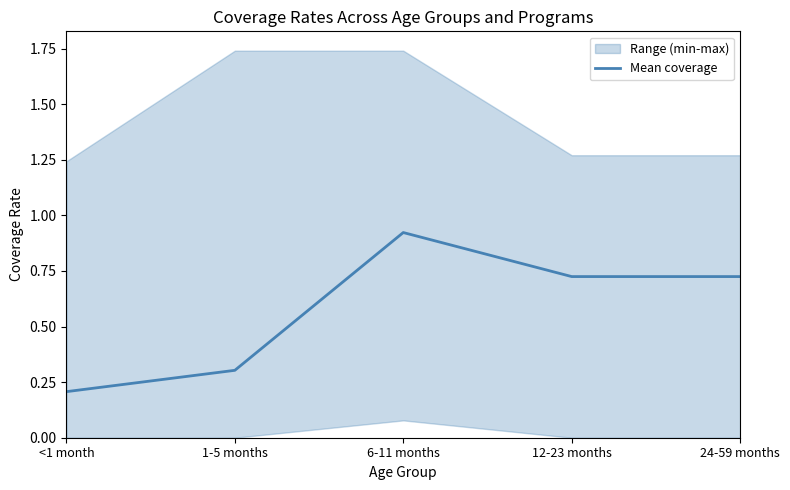

True or false: the data shows 0.9 at 6-11 months.

True